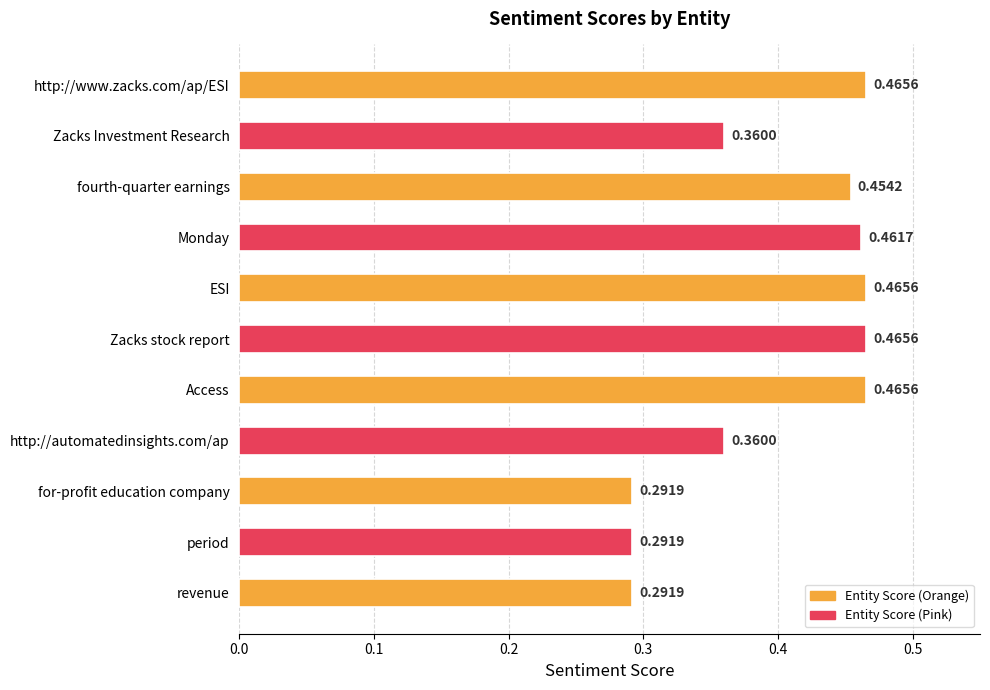

Between fourth-quarter earnings and Monday, which is larger?

Monday